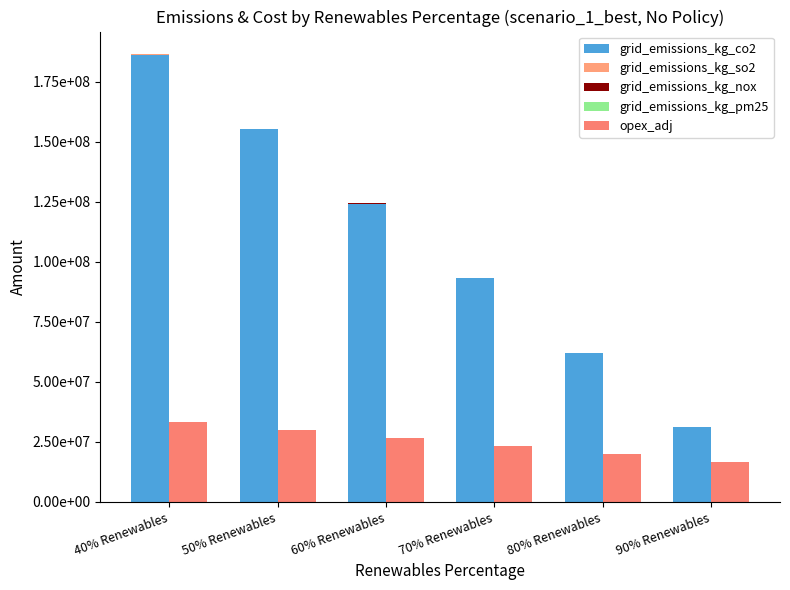

Which has a higher value, 60% Renewables or 90% Renewables?

60% Renewables